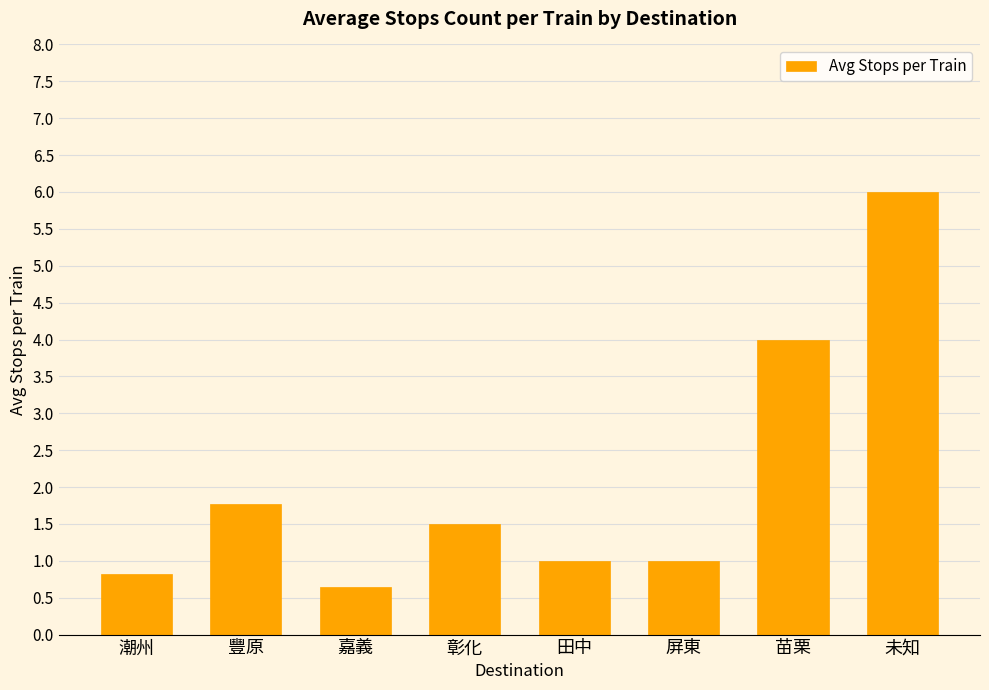

Reading right to left, what are all the values shown in this chart?

6.0	4.0	1.0	1.0	1.5	0.6	1.8	0.8